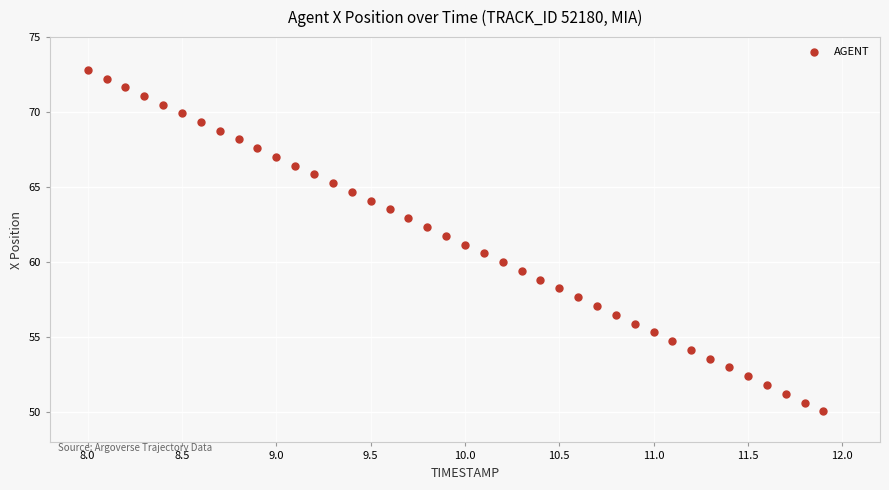

What is the range of X values (max minus min)?

3.9